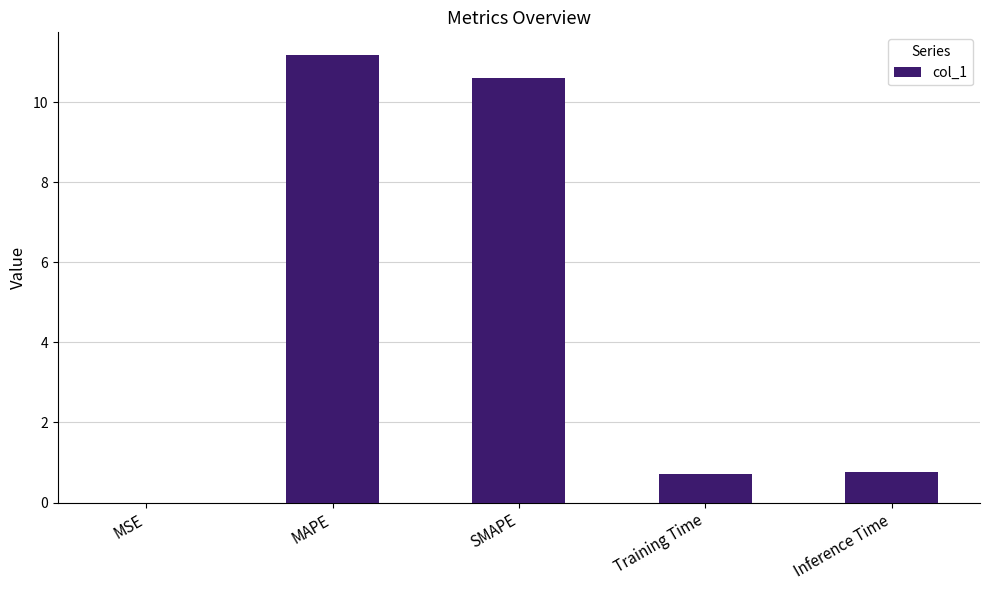

Are the bars horizontal?

No